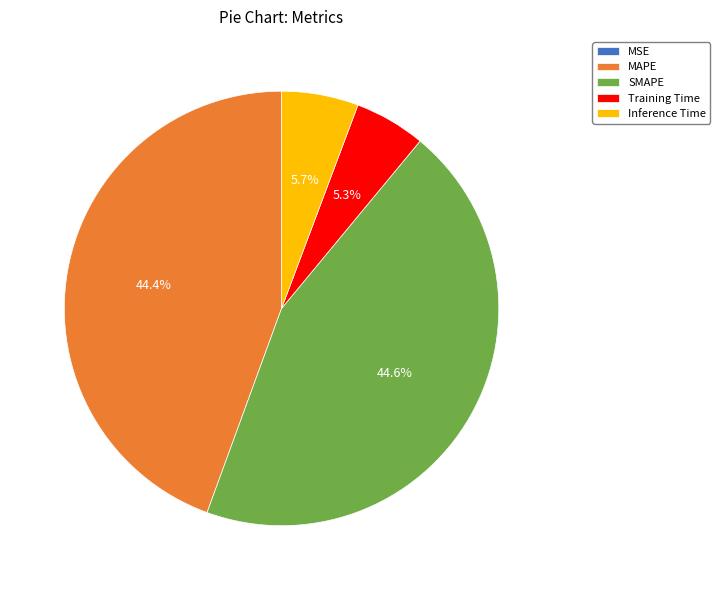

The MAPE slice represents 44% of the pie. True or false?

True